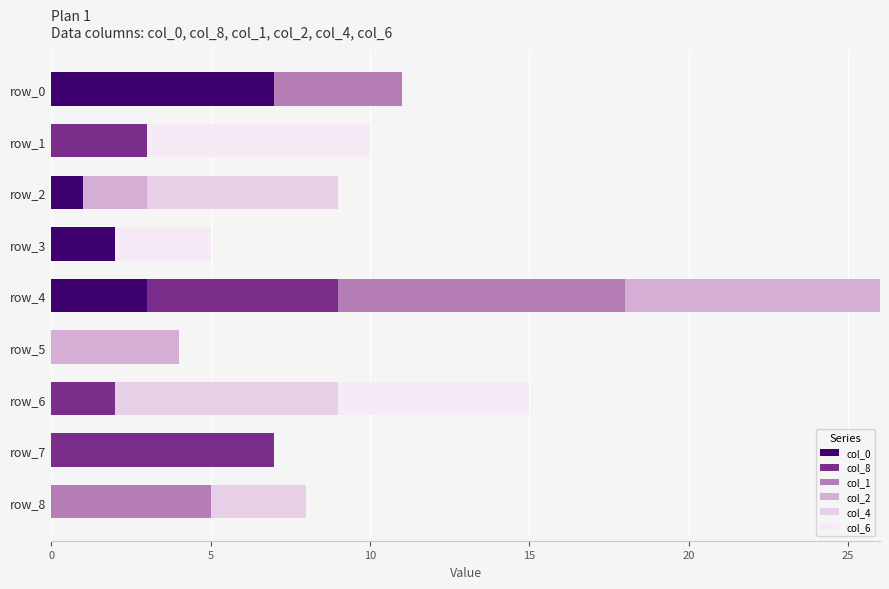

How many series are shown in this chart?

6